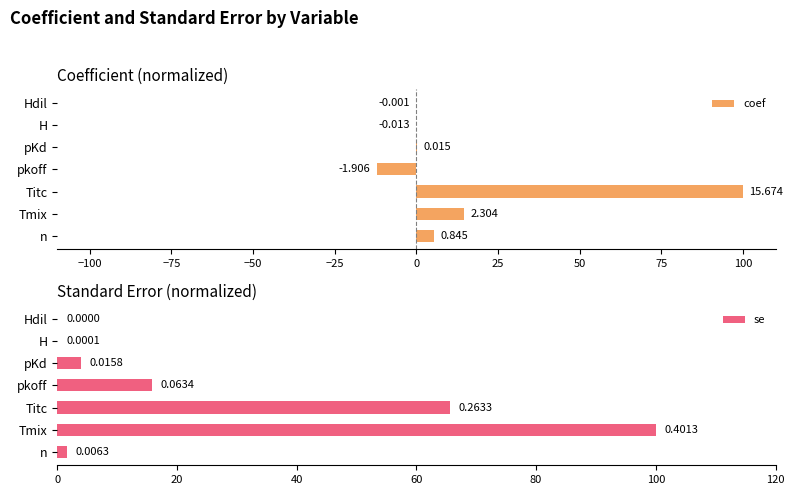

The se series shows 65.6 at Titc. True or false?

True